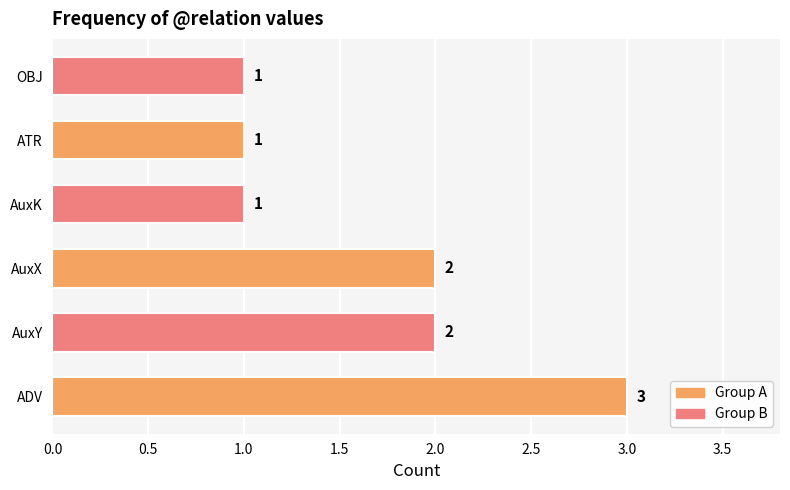

How many distinct data groups are displayed?

1